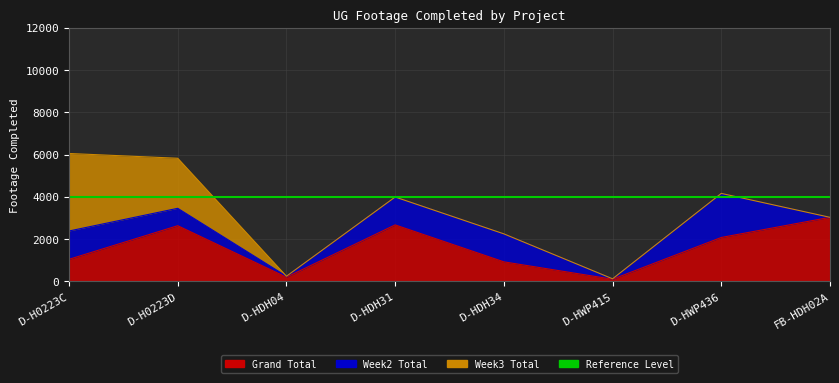

Reading right to left, transcribe all the data shown in this chart.

Grand Total: 3035	2082	106	929	2677	202	2639	1049
Week2 Total: 0	2085	21	1324	1319	47	823	1339
Week3 Total: 0	0	0	0	0	0	2368	3668